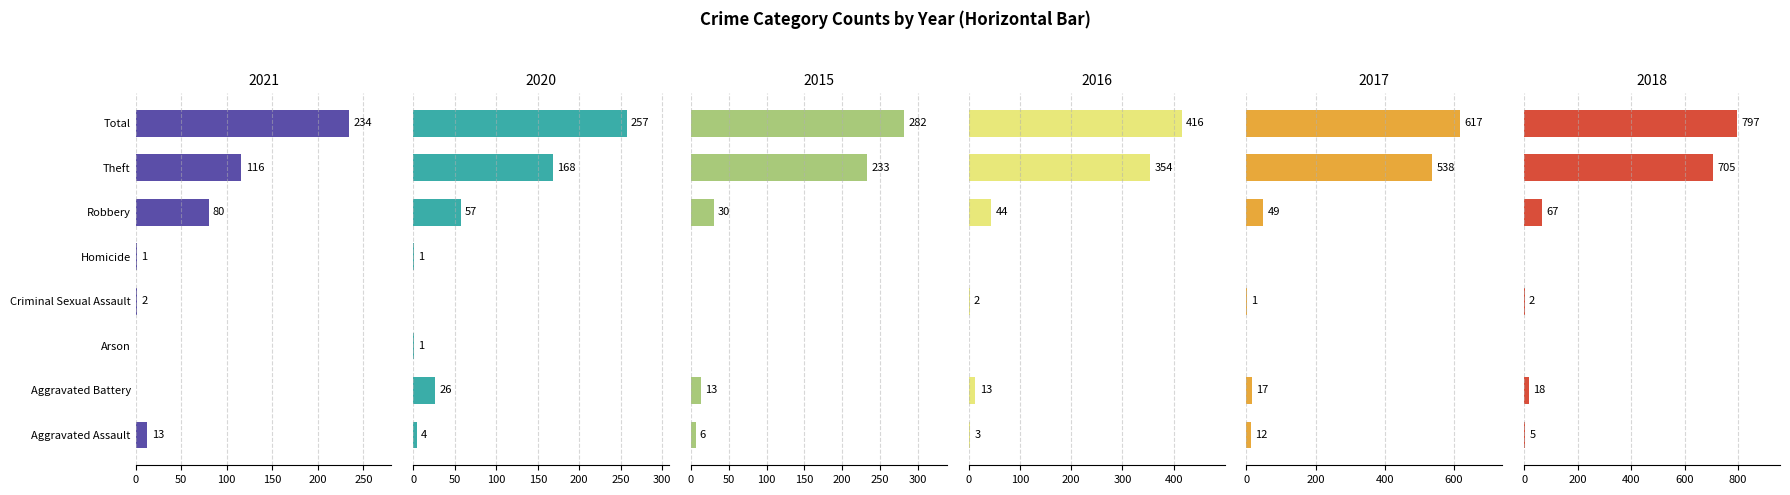

Where does the 2017 series first go above 17?

Robbery